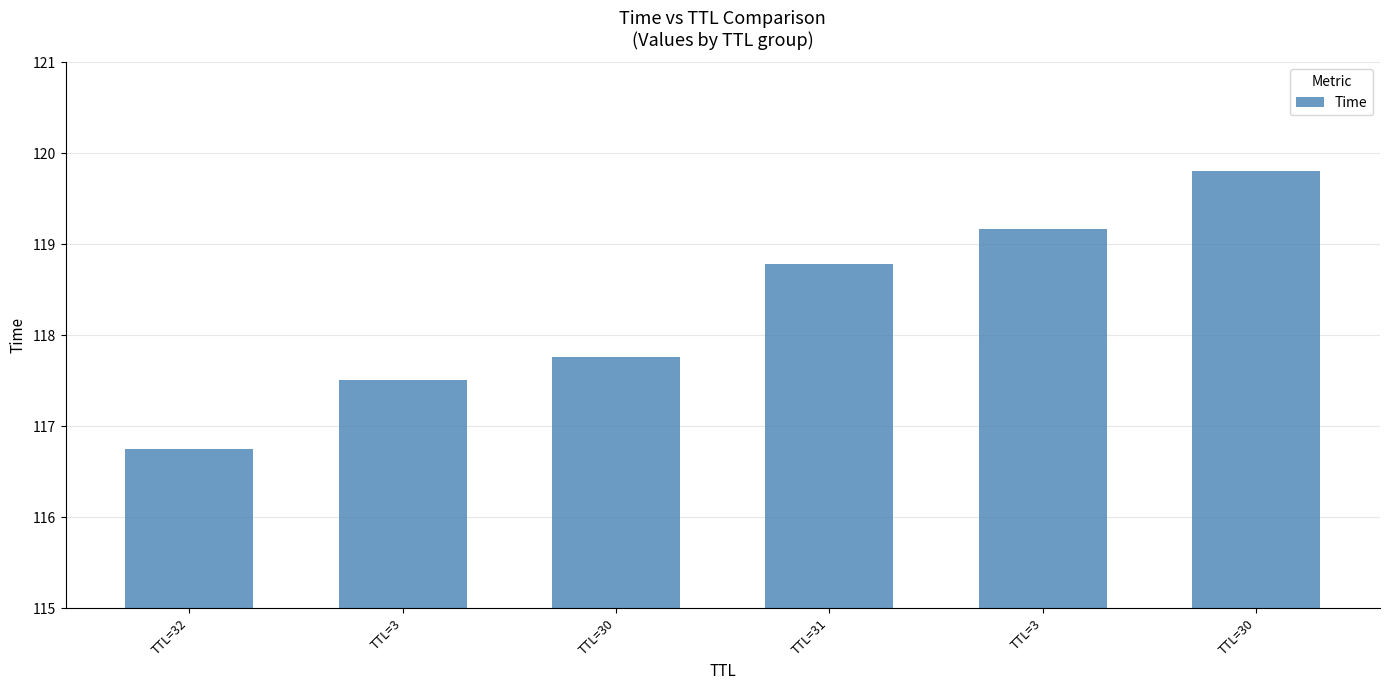

Count the number of values greater than 118.

3